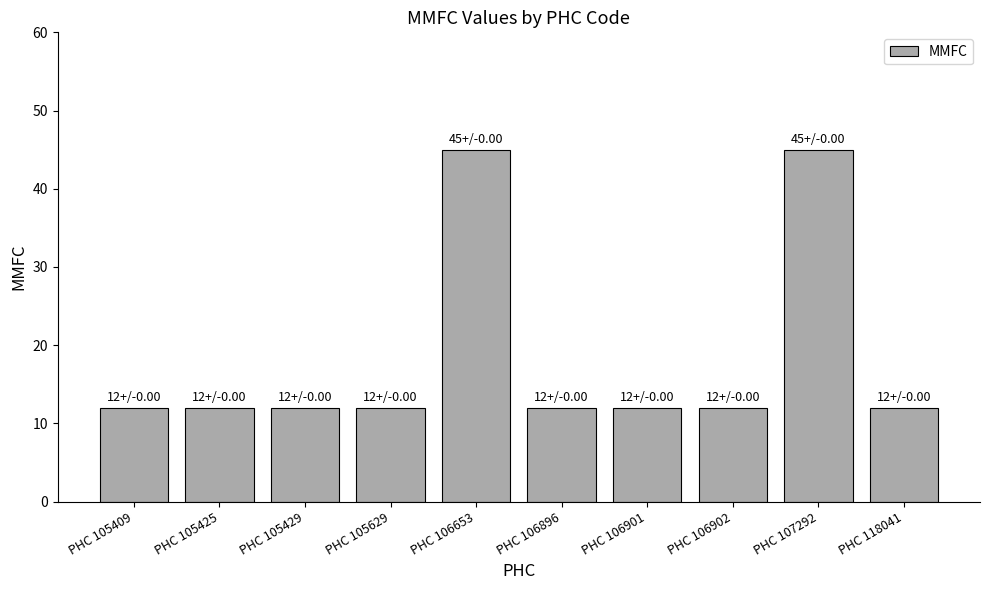

Reading left to right, extract all data points from this chart.

12	12	12	12	45	12	12	12	45	12